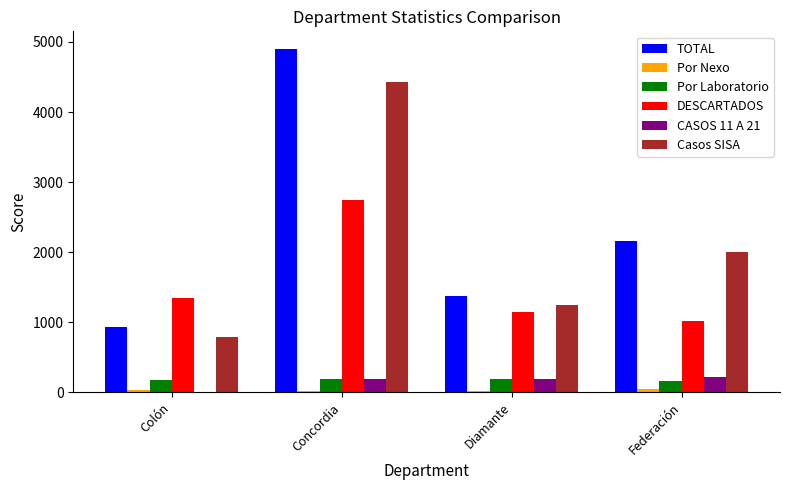

At which category is the sum across all series the highest?

Concordia